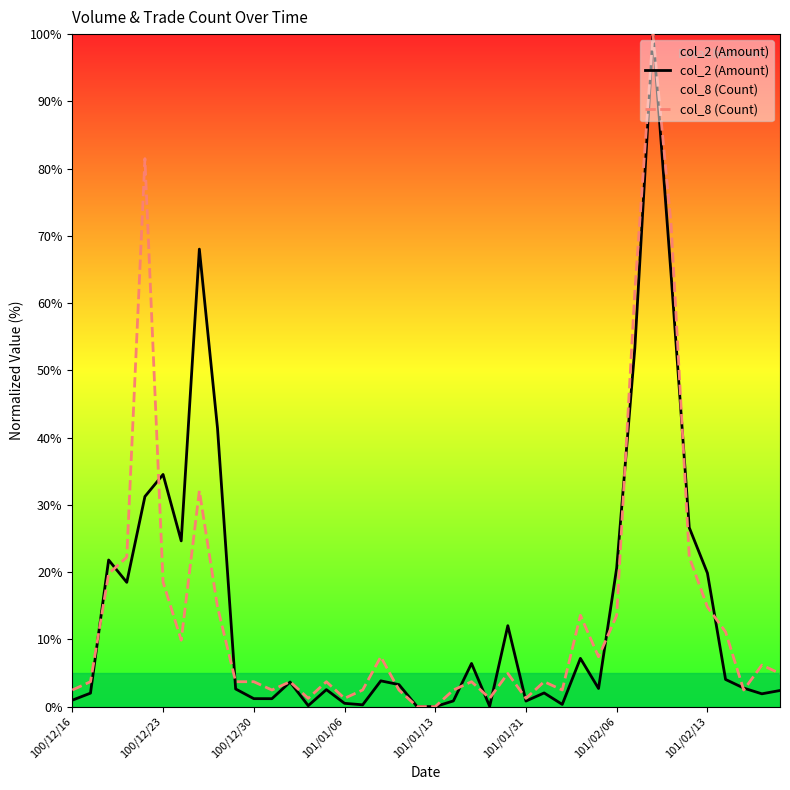

What is the spread (max minus min) of values at 24?

7.1